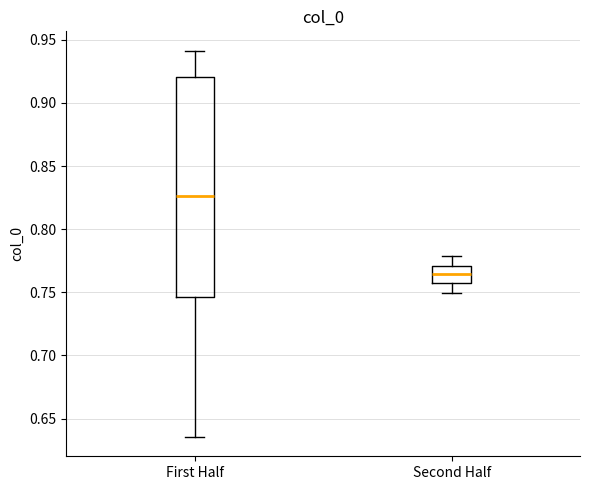

Reading left to right, transcribe this box plot: for each box, give where its median line is, the range the box spans, and where its two whiskers end, as read against the y-axis. The values are not printed on the chart, so give them approximately, as read against the axis.

First Half: median 0.825, box 0.745 to 0.920, whiskers 0.635 to 0.940
Second Half: median 0.765, box 0.755 to 0.770, whiskers 0.750 to 0.780